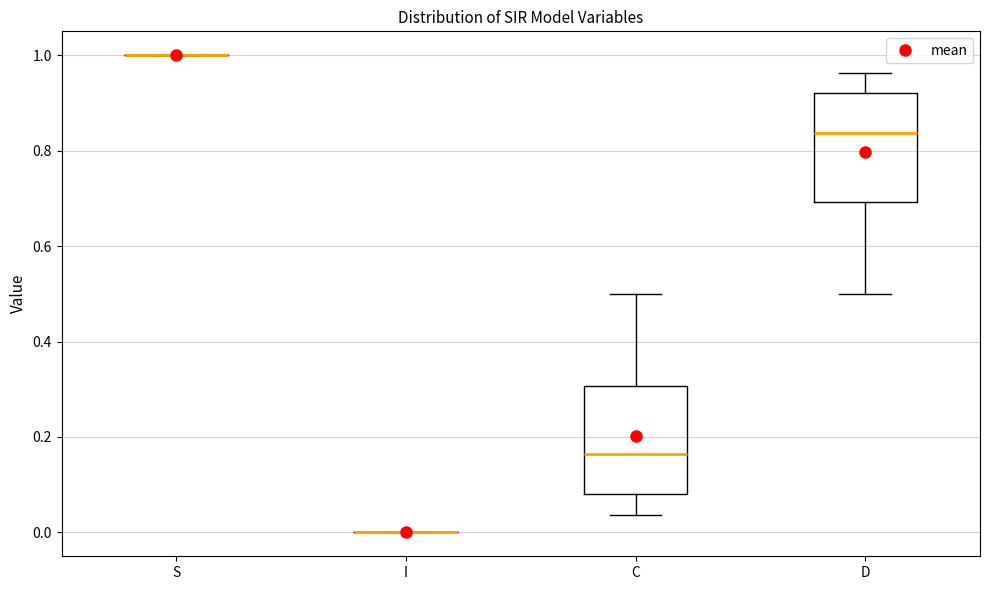

Where does the median line of the box for C sit on the y-axis? The values are not printed on the chart, so give them approximately, as read against the axis.

0.16